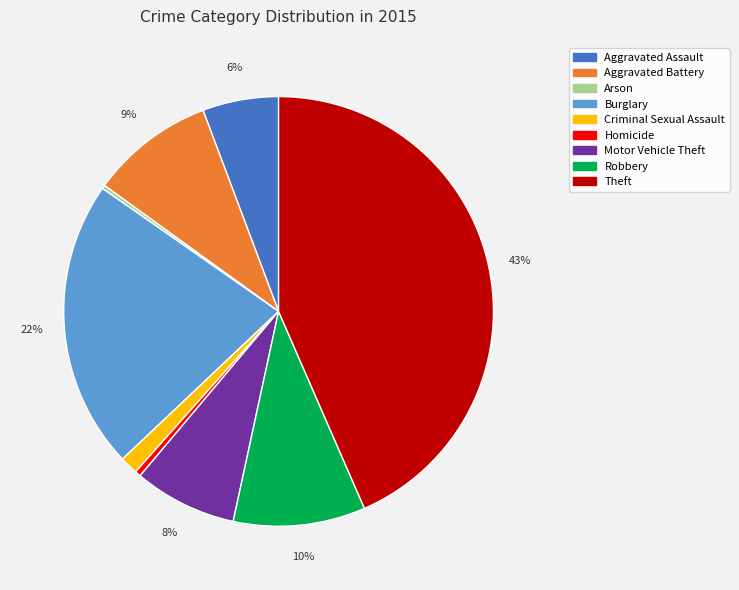

The Burglary slice represents 36% of the pie. True or false?

False